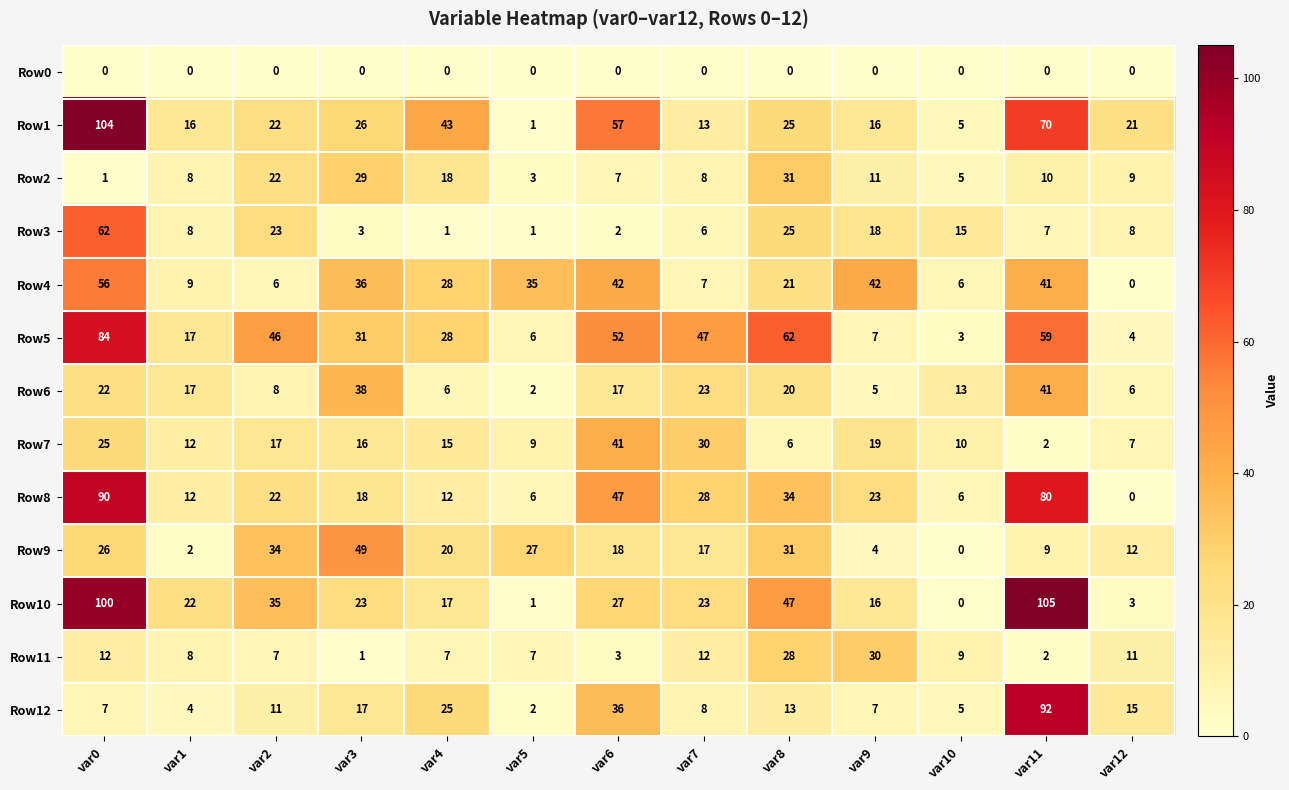

The Row12 series shows 29 at var3. True or false?

False